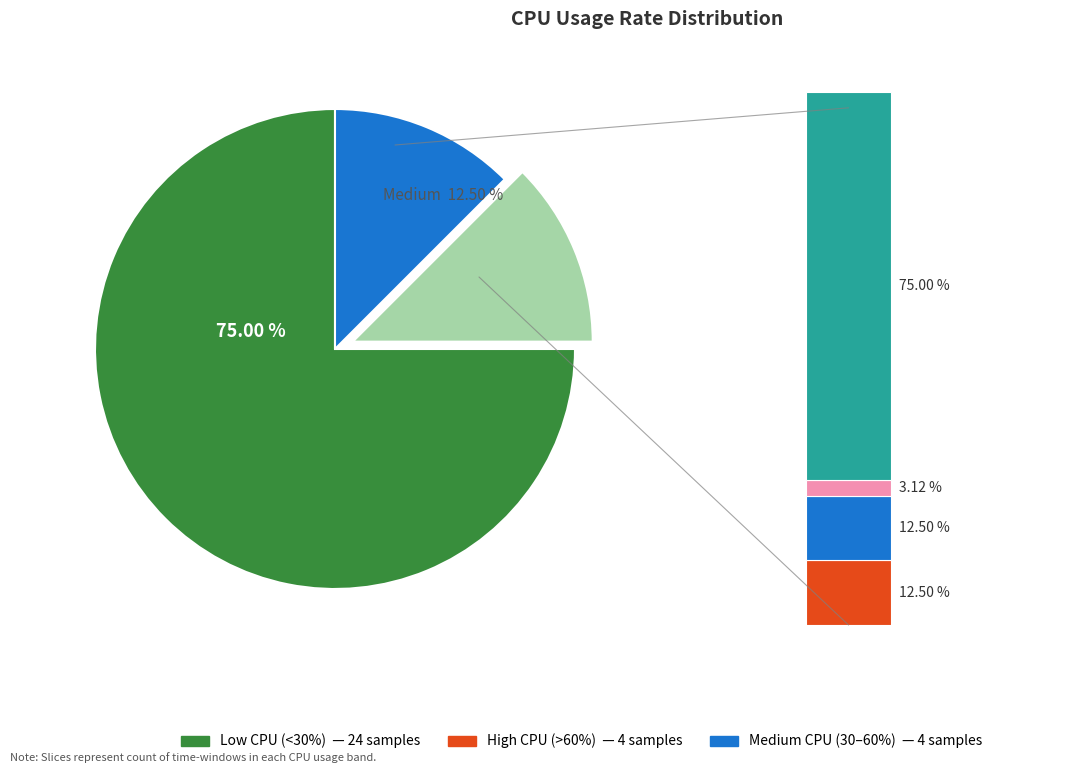

The 15:49 slice represents 1% of the pie. True or false?

False